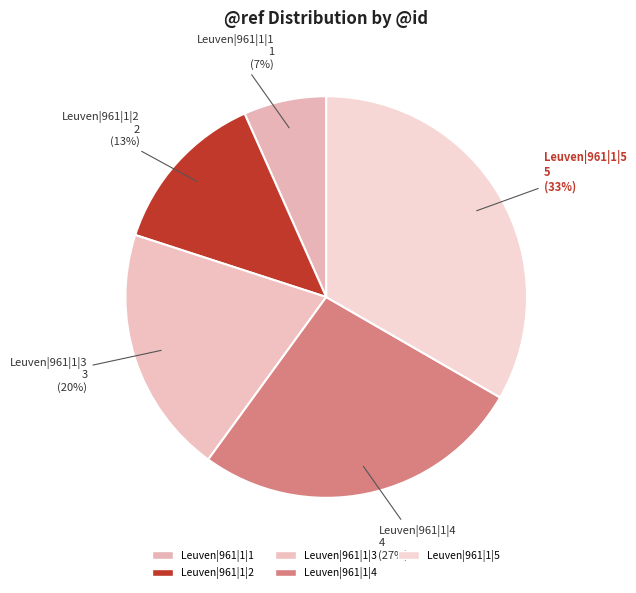

What is the largest slice in the pie chart?

Leuven|961|1|5